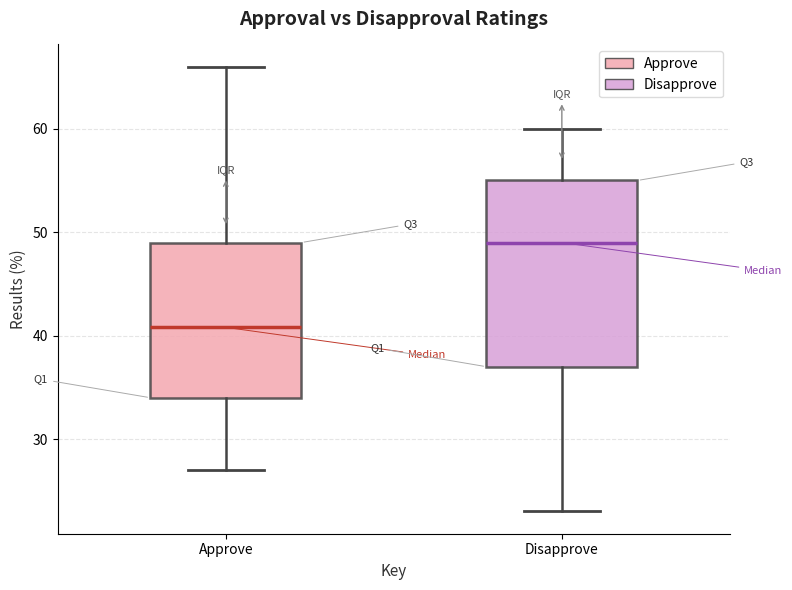

Where does the median line of the box for Approve sit on the y-axis? The values are not printed on the chart, so give them approximately, as read against the axis.

41